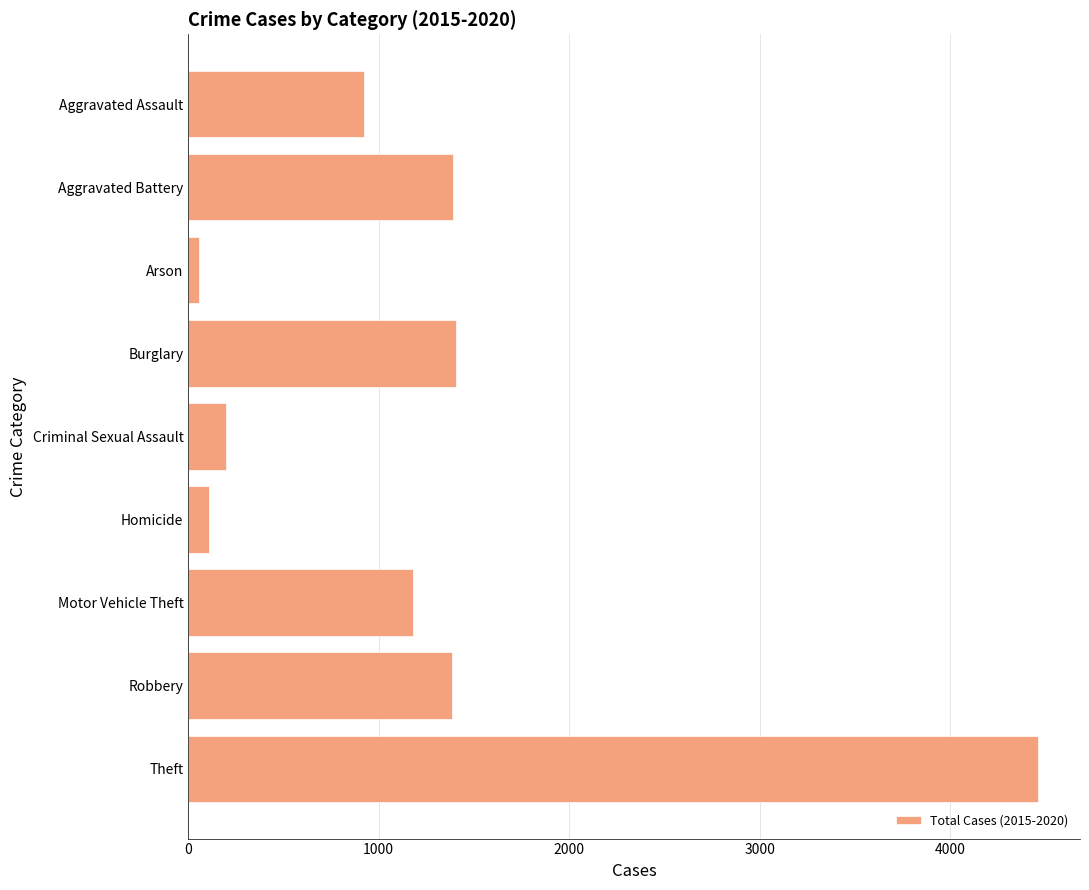

What is the ratio of the value at Aggravated Assault to the value at Robbery?

0.7